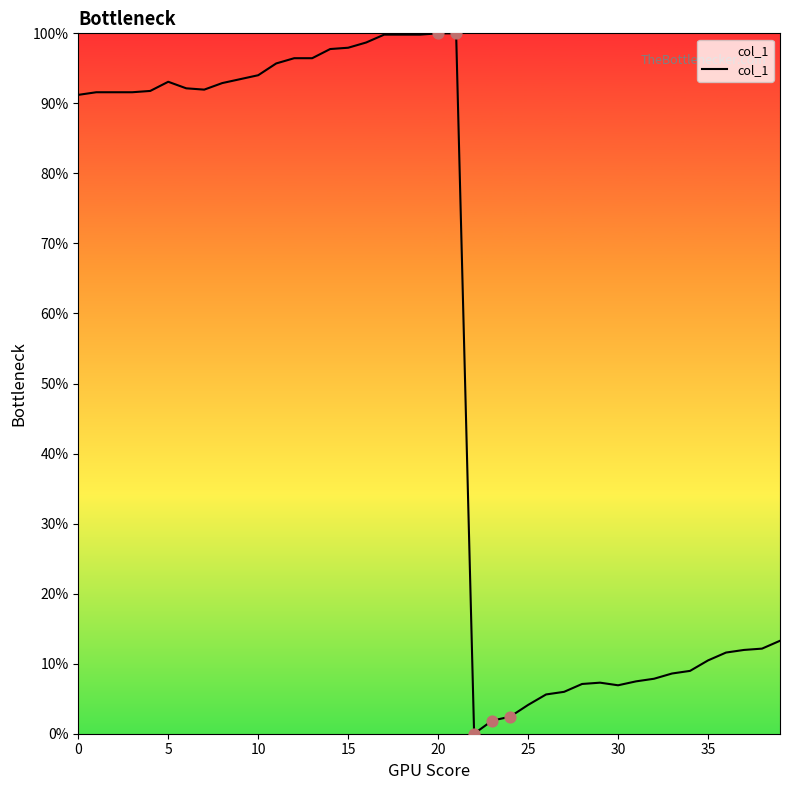

What is the greatest value displayed?

100.0